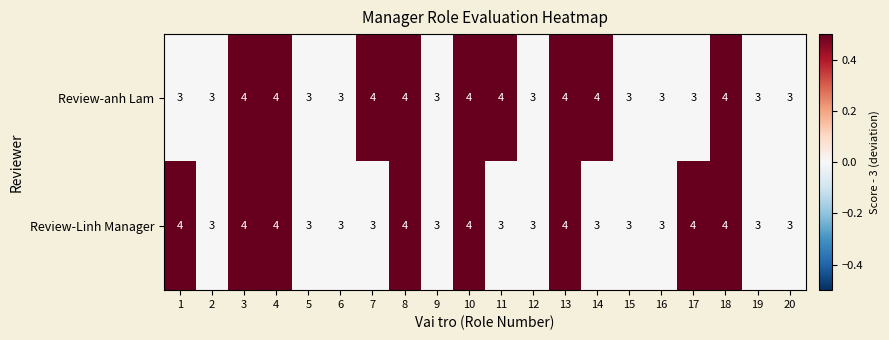

How many distinct data groups are displayed?

2